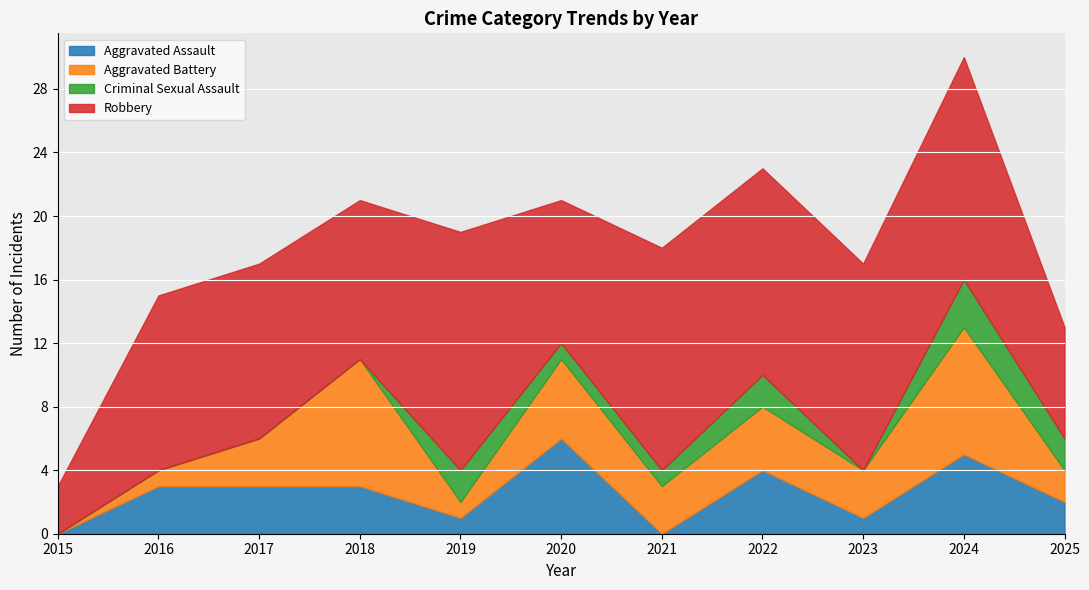

Which category has the highest value across all series?

2019